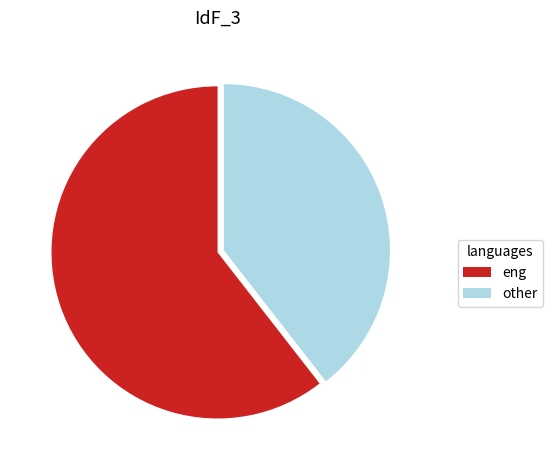

Is there any slice that represents more than half of the pie?

Yes